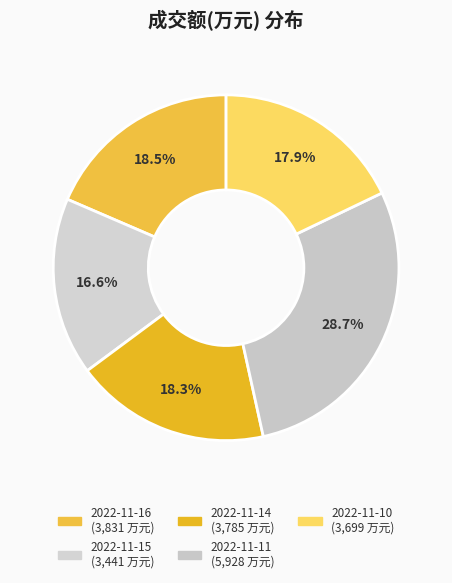

How many segments does this pie chart have?

5